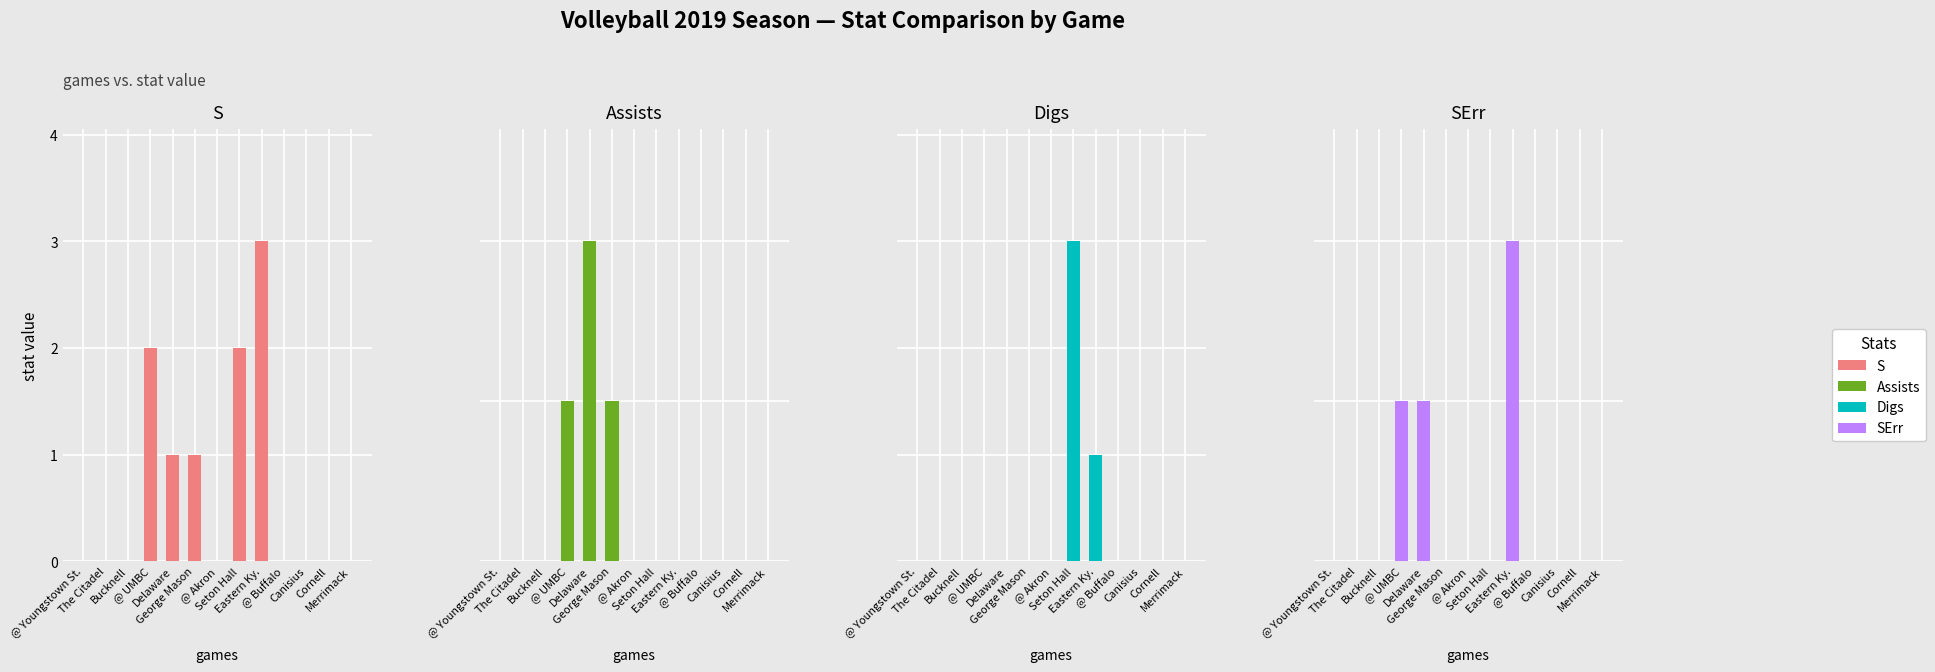

True or false: Assists has a value of 1 at @ Youngstown St..

False